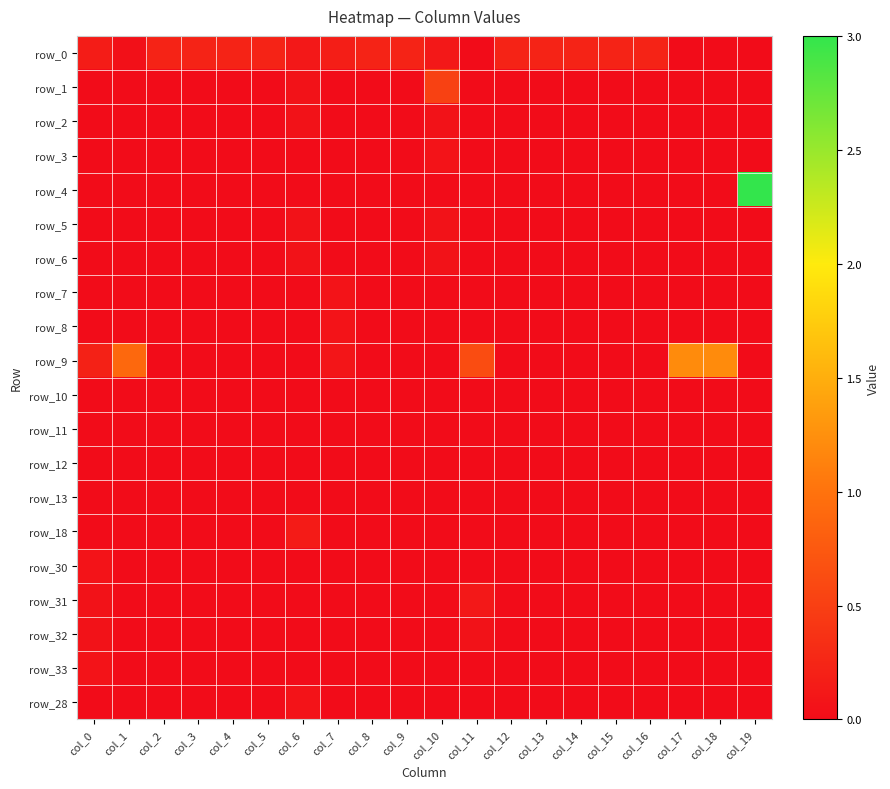

Count the number of categories in the chart.

20